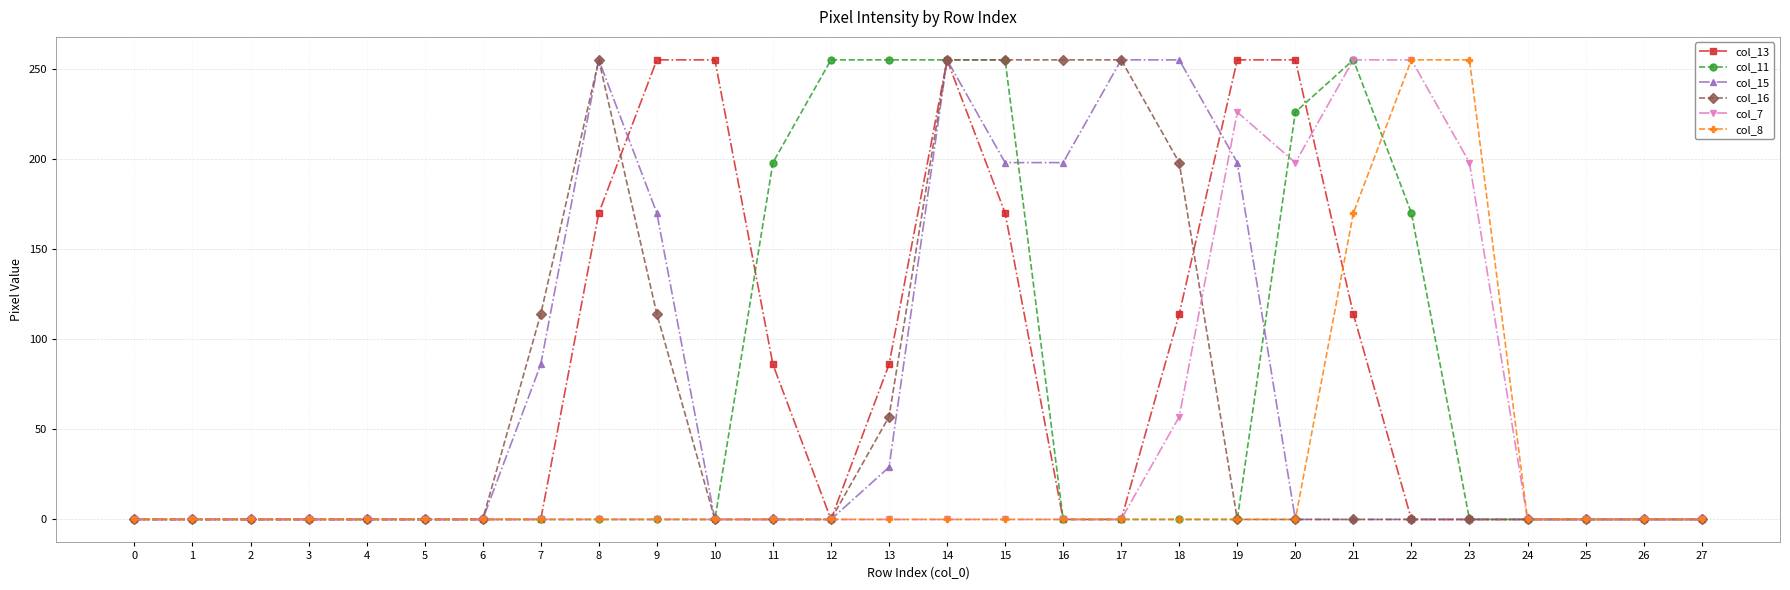

How many series are shown in this chart?

6